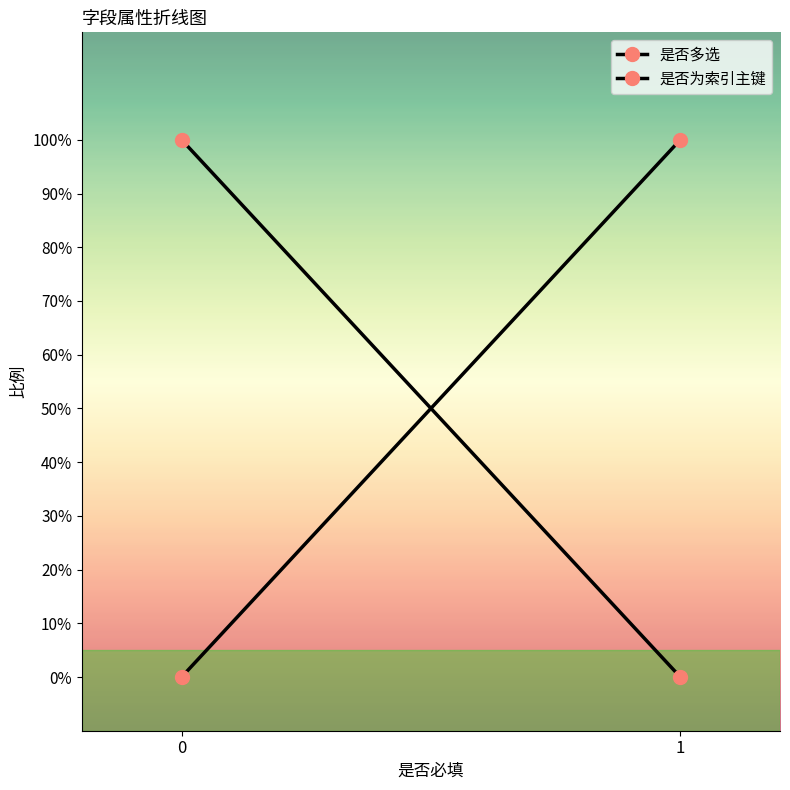

At 1, list the series in order from largest to smallest.

是否为索引主键, 是否多选